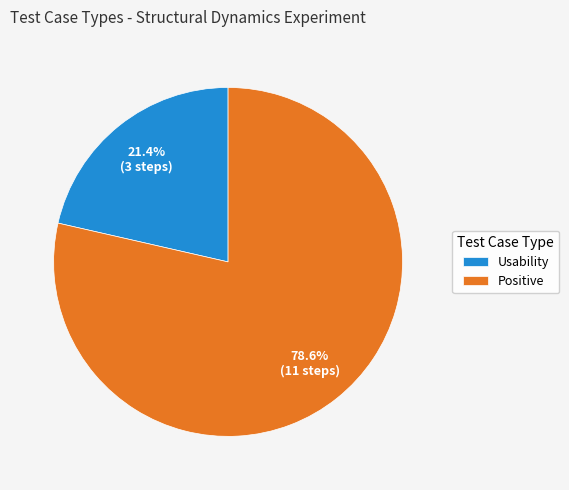

How many slices are in this pie chart?

2